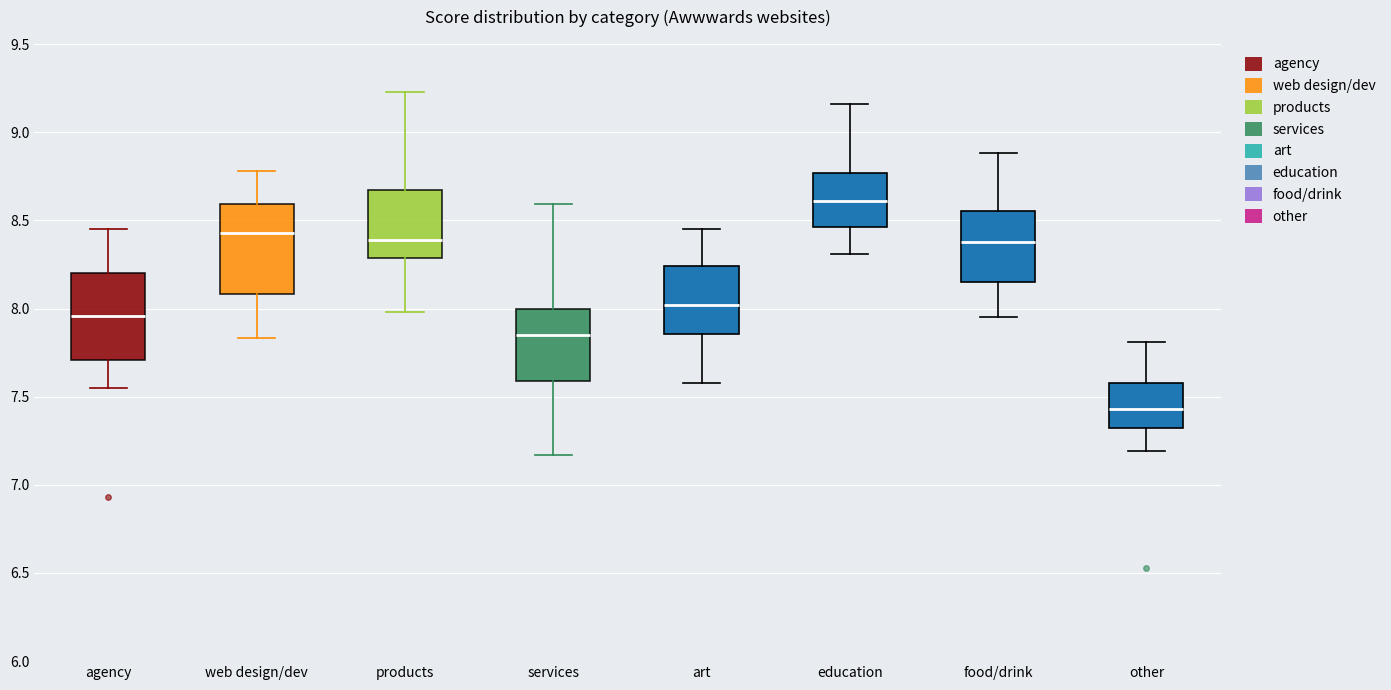

Reading left to right, transcribe this box plot: for each box, give where its median line is, the range the box spans, and where its two whiskers end, as read against the y-axis. The values are not printed on the chart, so give them approximately, as read against the axis.

agency: median 7.95, box 7.70 to 8.20, whiskers 7.55 to 8.45
web design/dev: median 8.45, box 8.10 to 8.60, whiskers 7.85 to 8.80
products: median 8.40, box 8.30 to 8.65, whiskers 8.00 to 9.25
services: median 7.85, box 7.60 to 8.00, whiskers 7.15 to 8.60
art: median 8.00, box 7.85 to 8.25, whiskers 7.60 to 8.45
education: median 8.60, box 8.45 to 8.75, whiskers 8.30 to 9.15
food/drink: median 8.40, box 8.15 to 8.55, whiskers 7.95 to 8.90
other: median 7.45, box 7.30 to 7.60, whiskers 7.20 to 7.80